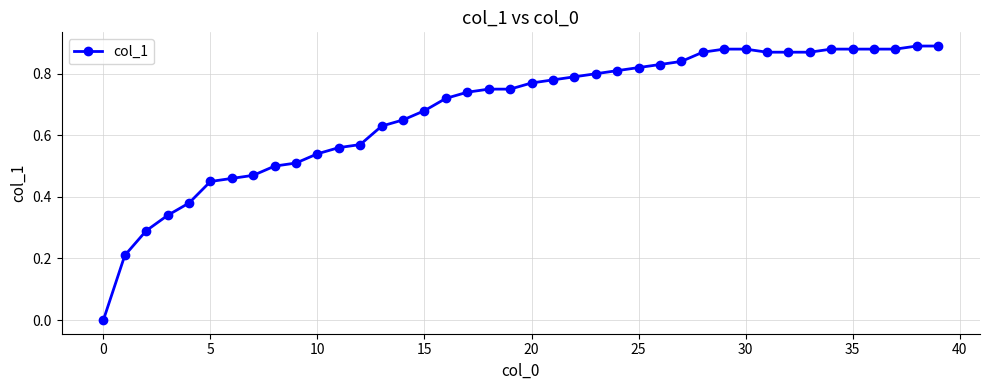

What is the label of the 28th point from the right?

12